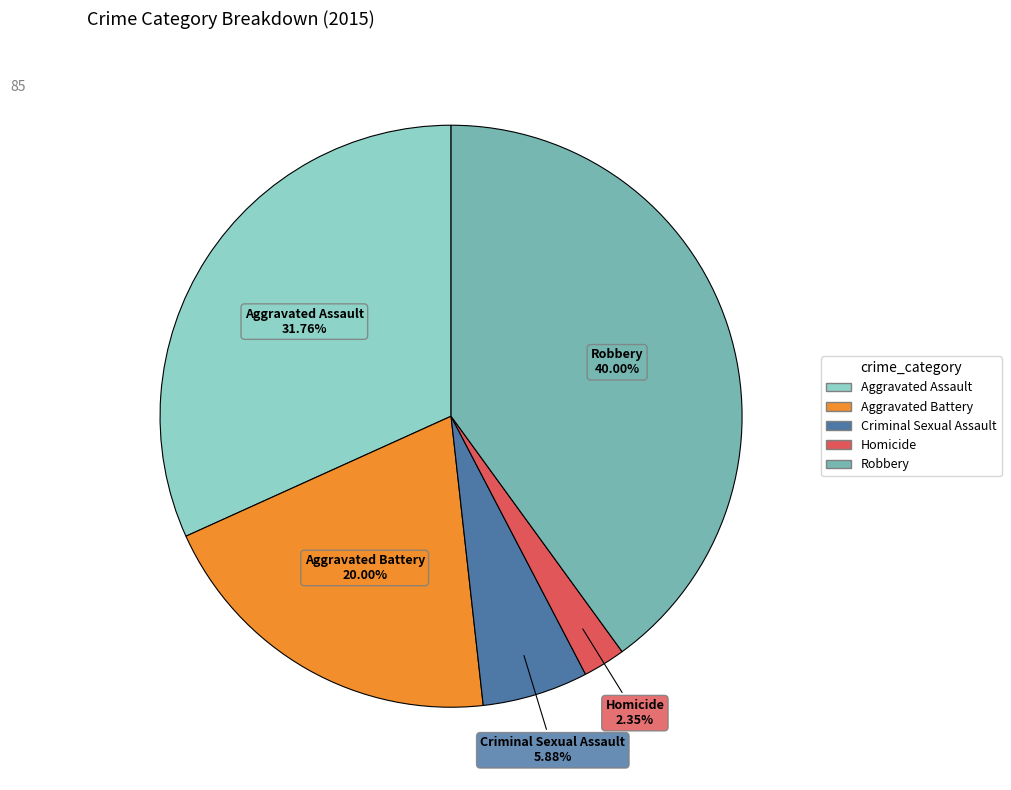

Approximately how many times larger is the value at Aggravated Battery compared to Criminal Sexual Assault?

3.4